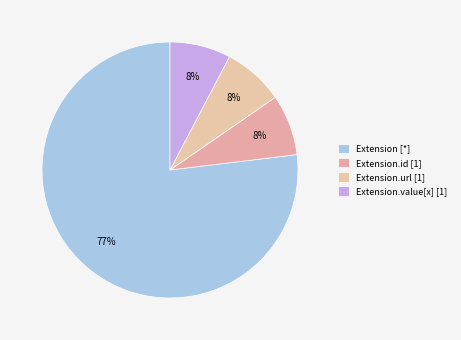

Does any single category account for the majority?

Yes